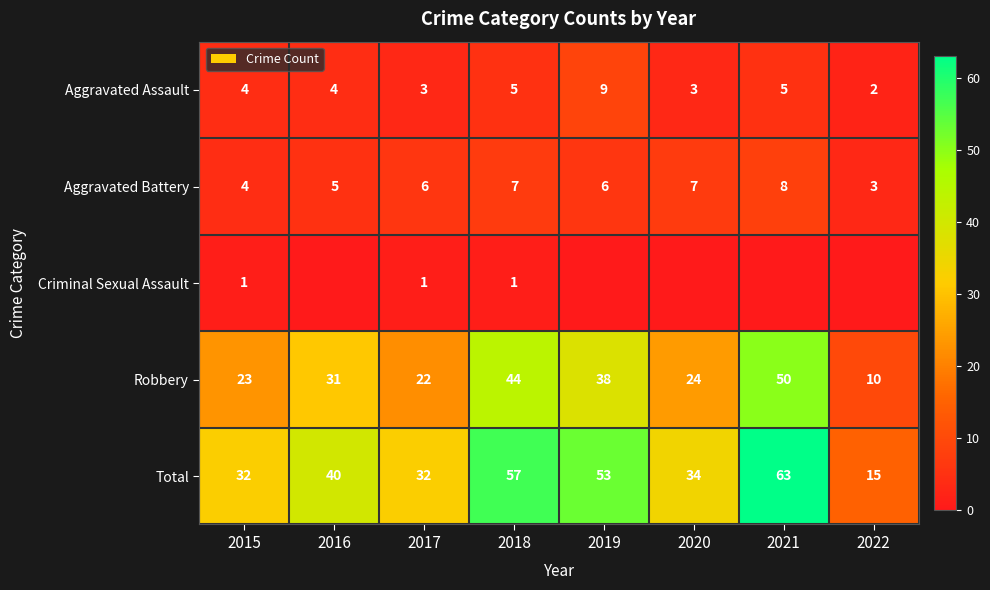

The Total series shows 46 at 2020. True or false?

False